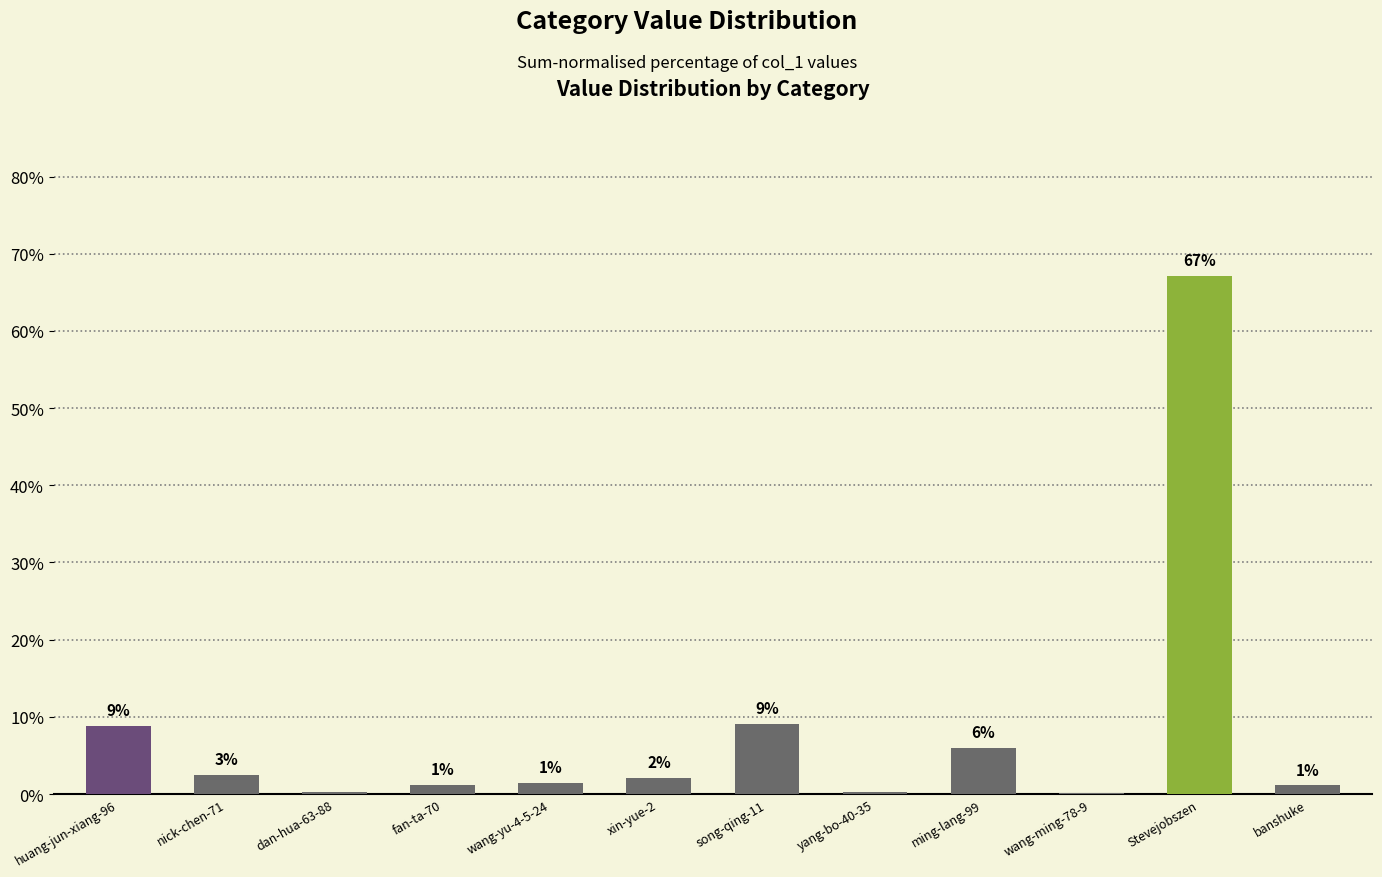

At which category does the chart reach its peak across all series?

Stevejobszen